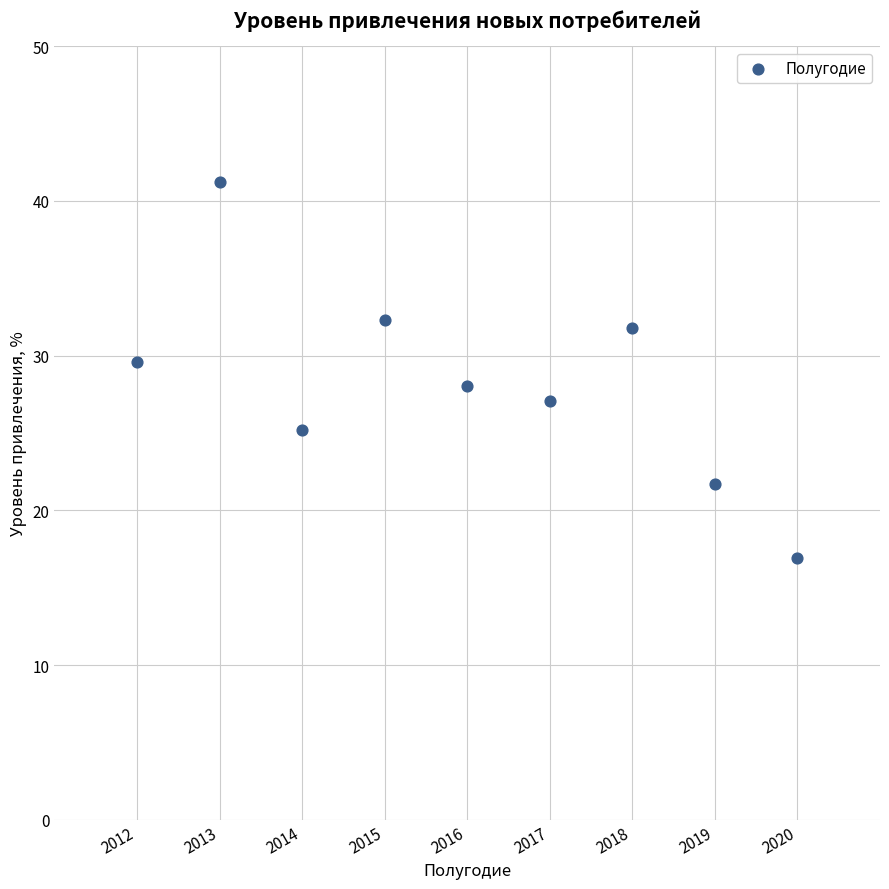

What is the range of X values (max minus min)?

8.0